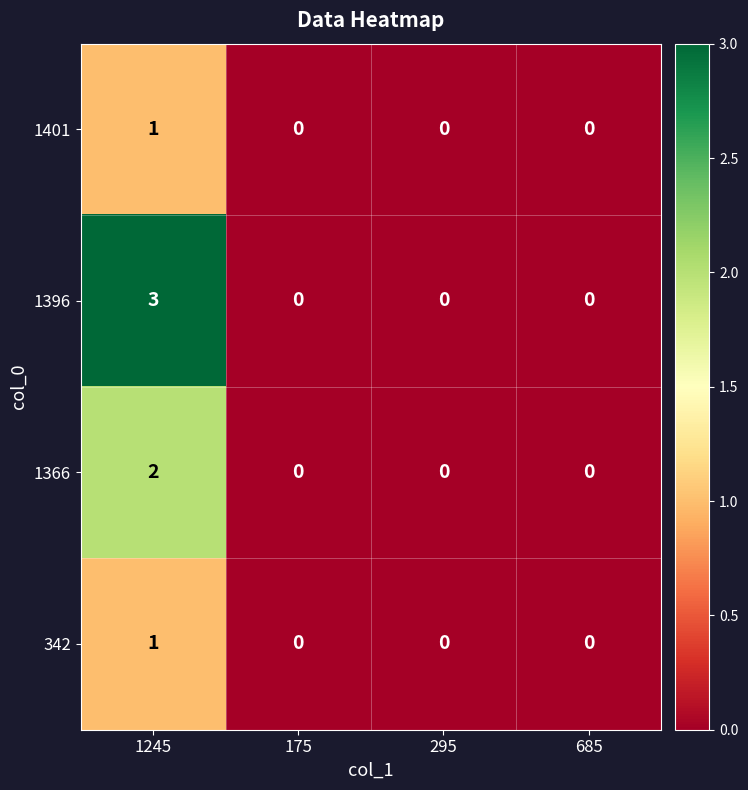

Which series has the largest range (max minus min)?

1396